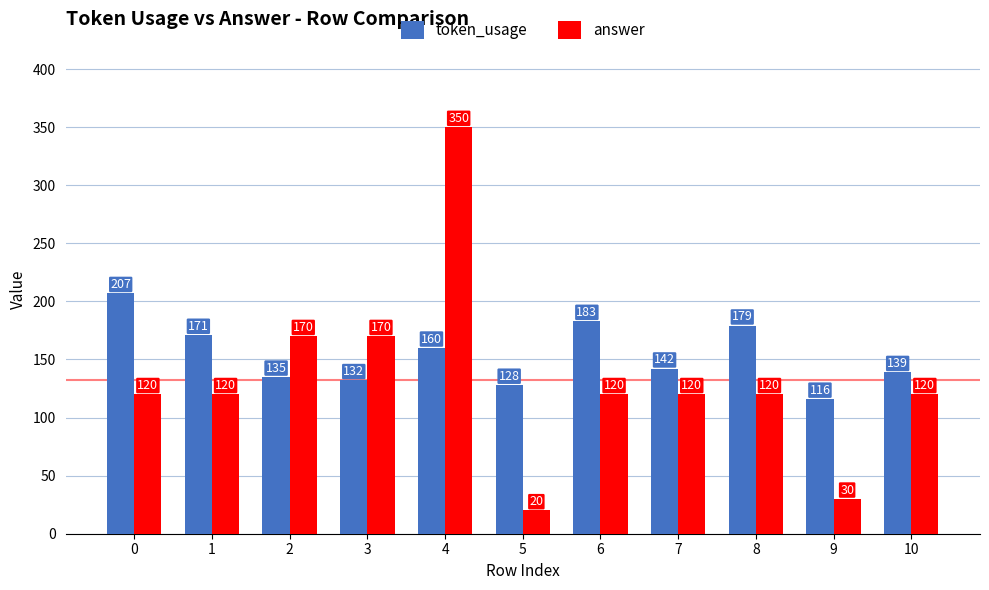

Is the value of token_usage at 0 greater than the value of answer at 2?

Yes